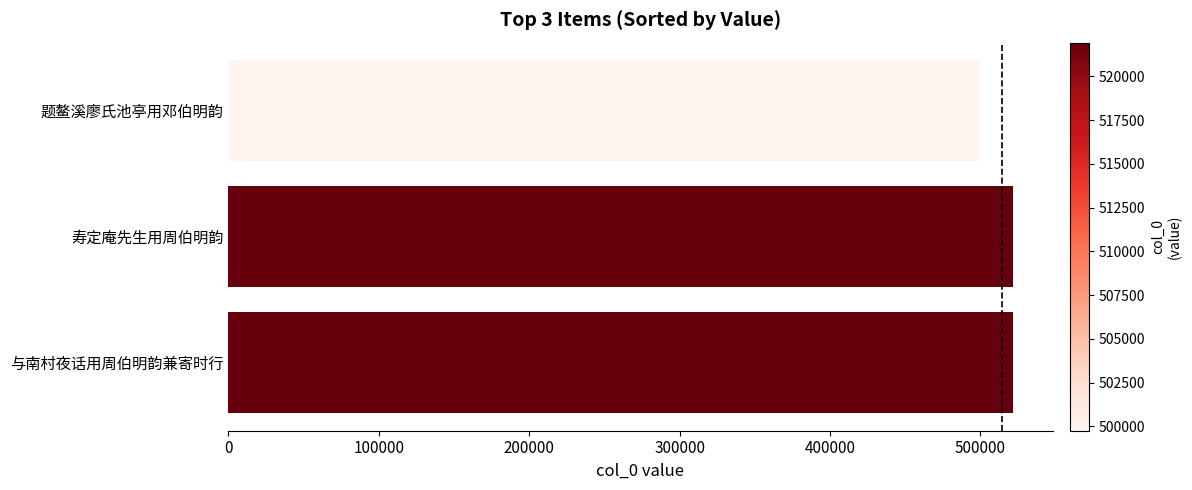

Is it true that the value at 与南村夜话用周伯明韵兼寄时行 is 682856?

False